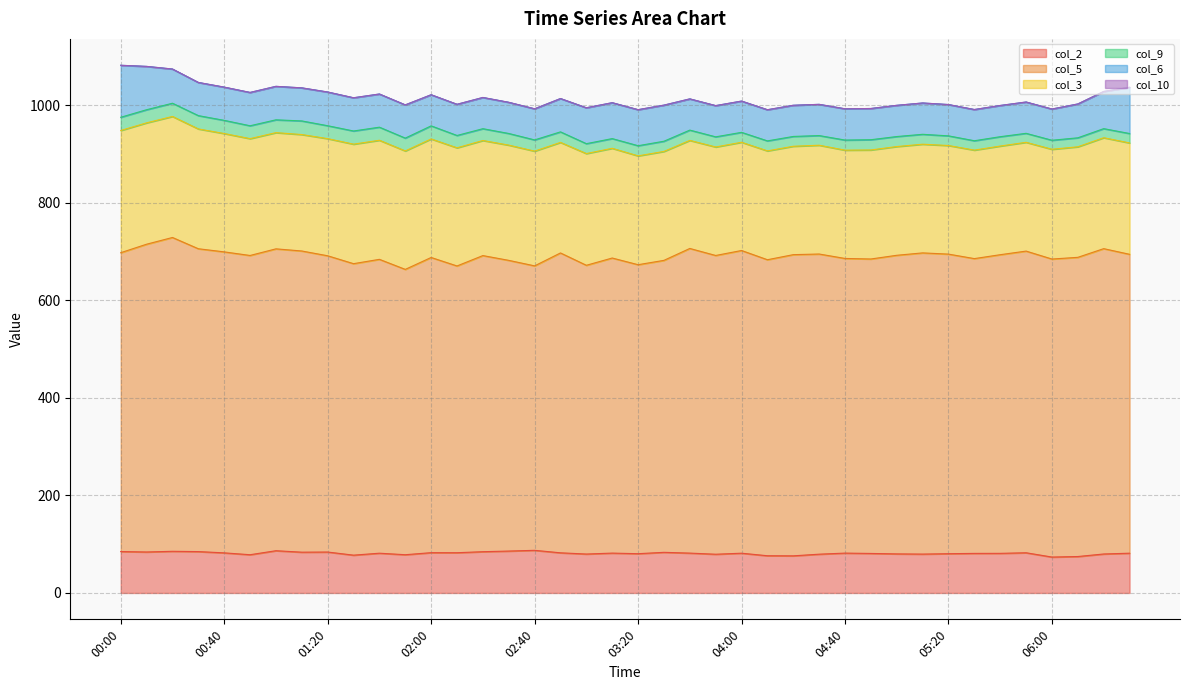

Reading right to left, transcribe all the data shown in this chart.

col_2: 06:30=81.5	06:20=79.9	06:10=74.7	06:00=73.6	05:50=82.4	05:40=81.2	05:30=81.1	05:20=80.5	05:10=79.7	05:00=80.1	04:50=81.0	04:40=81.7	04:30=79.5	04:20=76.1	04:10=76.3	04:00=81.5	03:50=79.4	03:40=81.7	03:30=83.3	03:20=80.5	03:10=81.7	03:00=79.8	02:50=82.3	02:40=87.4	02:30=85.9	02:20=84.6	02:10=82.5	02:00=82.6	01:50=78.4	01:40=81.5	01:30=77.5	01:20=83.9	01:10=83.6	01:00=86.6	00:50=78.4	00:40=82.2	00:30=84.8	00:20=85.4	00:10=84.0	00:00=84.9
col_5: 06:30=612.7	06:20=625.9	06:10=613.3	06:00=610.9	05:50=618.4	05:40=612.2	05:30=604.3	05:20=614.1	05:10=617.4	05:00=612.1	04:50=603.6	04:40=604.0	04:30=615.3	04:20=617.4	04:10=606.8	04:00=620.5	03:50=612.4	03:40=624.5	03:30=598.5	03:20=592.4	03:10=604.9	03:00=591.9	02:50=614.7	02:40=583.1	02:30=595.9	02:20=607.0	02:10=587.8	02:00=605.1	01:50=584.9	01:40=602.4	01:30=597.5	01:20=607.3	01:10=617.4	01:00=618.8	00:50=613.4	00:40=617.0	00:30=620.8	00:20=643.3	00:10=630.9	00:00=612.6
col_3: 06:30=228.3	06:20=227.4	06:10=226.6	06:00=225.0	05:50=223.0	05:40=222.7	05:30=222.4	05:20=222.6	05:10=222.8	05:00=222.9	04:50=223.5	04:40=222.0	04:30=223.0	04:20=222.2	04:10=223.1	04:00=221.9	03:50=222.4	03:40=221.5	03:30=223.3	03:20=223.1	03:10=224.9	03:00=229.0	02:50=226.6	02:40=235.2	02:30=236.2	02:20=235.9	02:10=242.2	02:00=243.0	01:50=242.8	01:40=244.1	01:30=245.0	01:20=240.1	01:10=238.7	01:00=238.2	00:50=239.5	00:40=242.6	00:30=245.6	00:20=248.1	00:10=248.8	00:00=250.5
col_9: 06:30=19.3	06:20=18.6	06:10=18.4	06:00=18.5	05:50=18.4	05:40=19.2	05:30=19.2	05:20=19.8	05:10=20.3	05:00=20.5	04:50=21.0	04:40=20.7	04:30=19.8	04:20=20.1	04:10=20.5	04:00=20.3	03:50=20.8	03:40=21.1	03:30=20.9	03:20=20.8	03:10=19.9	03:00=20.3	02:50=21.6	02:40=23.0	02:30=23.9	02:20=24.2	02:10=25.3	02:00=26.8	01:50=26.3	01:40=26.8	01:30=27.0	01:20=26.5	01:10=27.9	01:00=26.3	00:50=26.4	00:40=27.0	00:30=27.3	00:20=27.1	00:10=26.9	00:00=27.1
col_6: 06:30=94.7	06:20=76.2	06:10=69.4	06:00=64.0	05:50=64.2	05:40=64.0	05:30=64.0	05:20=64.2	05:10=64.2	05:00=64.0	04:50=64.0	04:40=64.1	04:30=64.0	04:20=63.9	04:10=63.9	04:00=64.1	03:50=64.0	03:40=64.0	03:30=74.0	03:20=73.9	03:10=73.6	03:00=73.6	02:50=68.3	02:40=63.8	02:30=63.9	02:20=64.0	02:10=63.9	02:00=63.8	01:50=68.1	01:40=68.0	01:30=68.1	01:20=69.1	01:10=67.8	01:00=68.6	00:50=68.3	00:40=68.1	00:30=68.0	00:20=70.1	00:10=88.8	00:00=106.6
col_10: 06:30=0.0	06:20=0.0	06:10=0.0	06:00=0.0	05:50=0.0	05:40=0.0	05:30=0.0	05:20=0.0	05:10=0.0	05:00=0.0	04:50=0.0	04:40=0.0	04:30=0.0	04:20=0.0	04:10=0.0	04:00=0.0	03:50=0.0	03:40=0.0	03:30=0.0	03:20=0.0	03:10=0.0	03:00=0.0	02:50=0.0	02:40=0.0	02:30=0.0	02:20=0.0	02:10=0.0	02:00=0.0	01:50=0.0	01:40=0.0	01:30=0.0	01:20=0.0	01:10=0.0	01:00=0.0	00:50=0.0	00:40=0.0	00:30=0.0	00:20=0.0	00:10=0.0	00:00=0.0